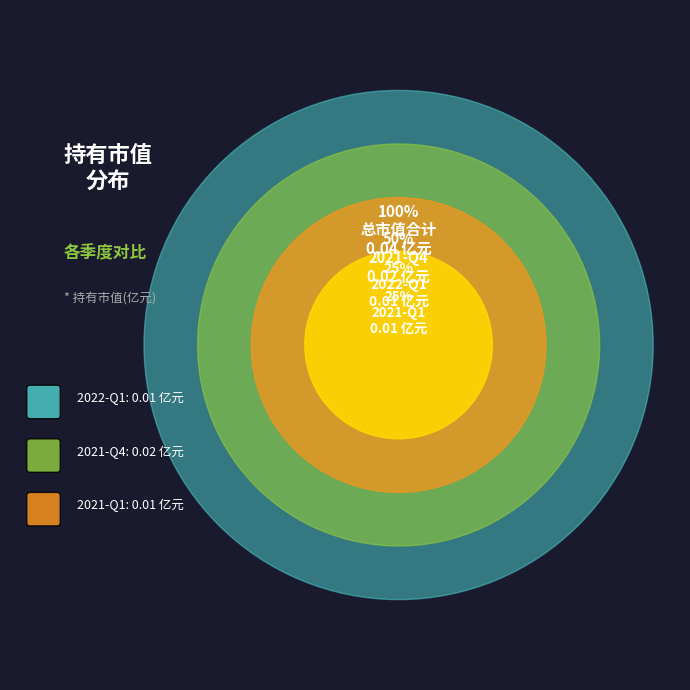

Which category has the biggest portion of the pie?

2021-Q4